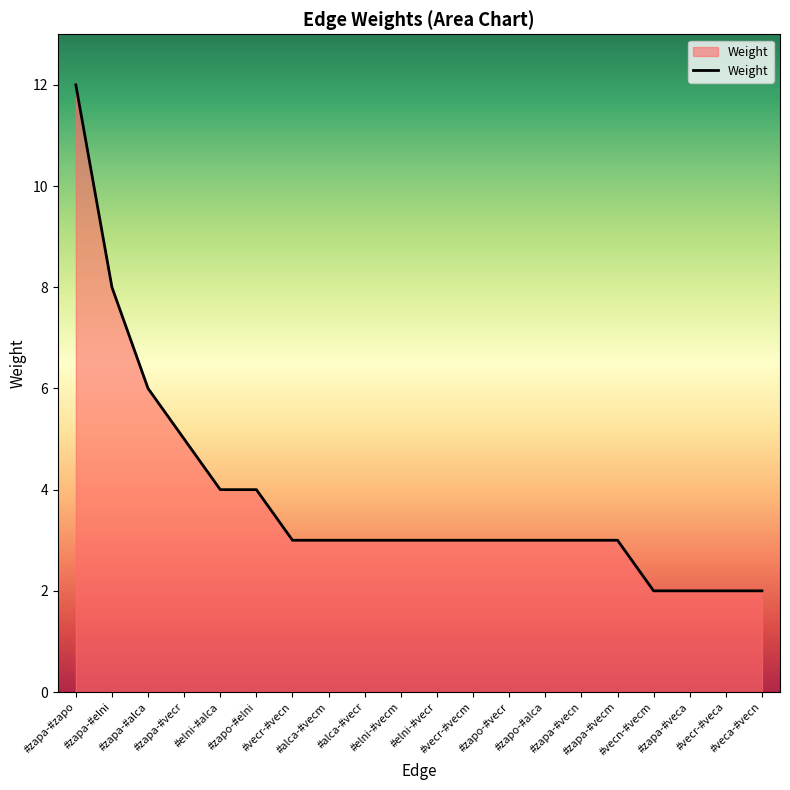

What is the difference between the maximum and minimum values?

10